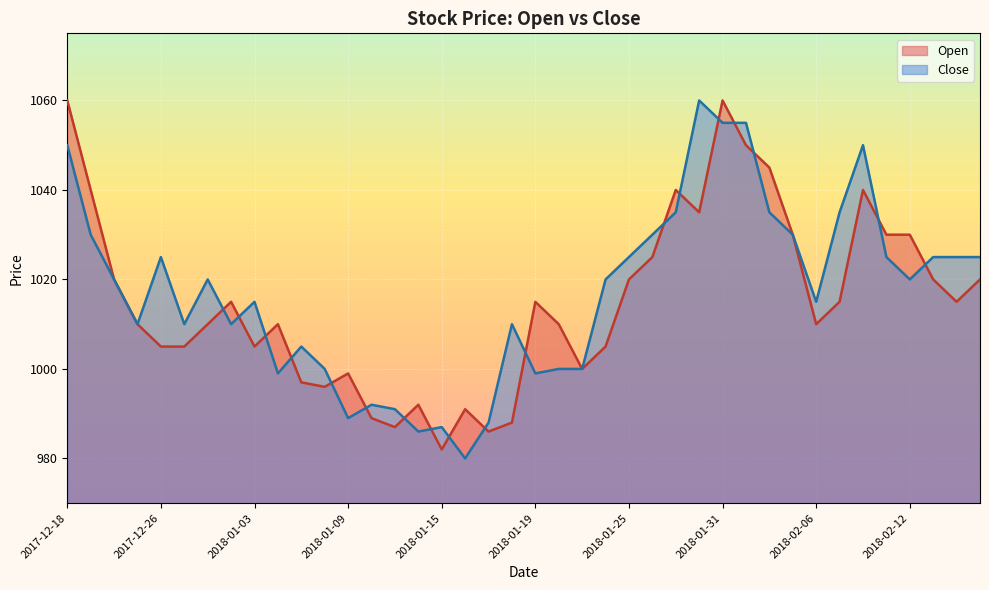

Where do Open and Close first cross each other?

2017-12-28 and 2018-01-02